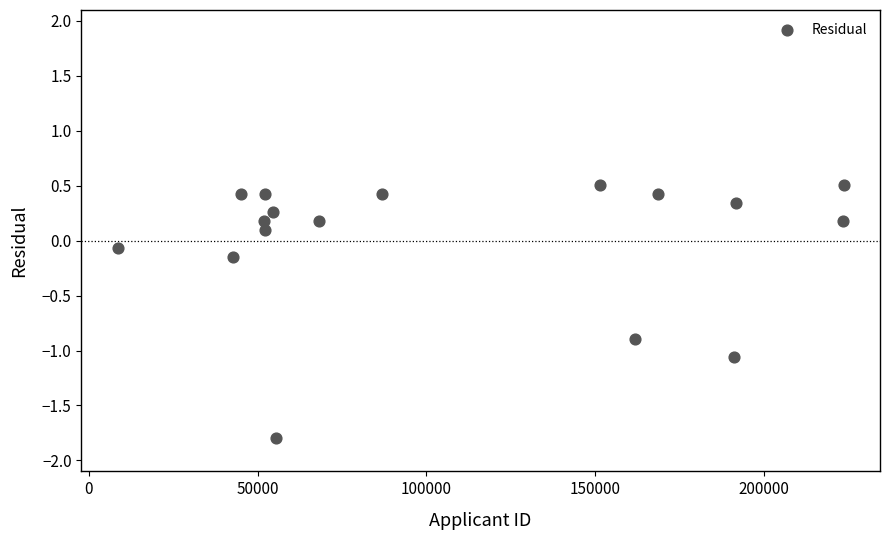

What is the range of X values (max minus min)?

215118.0